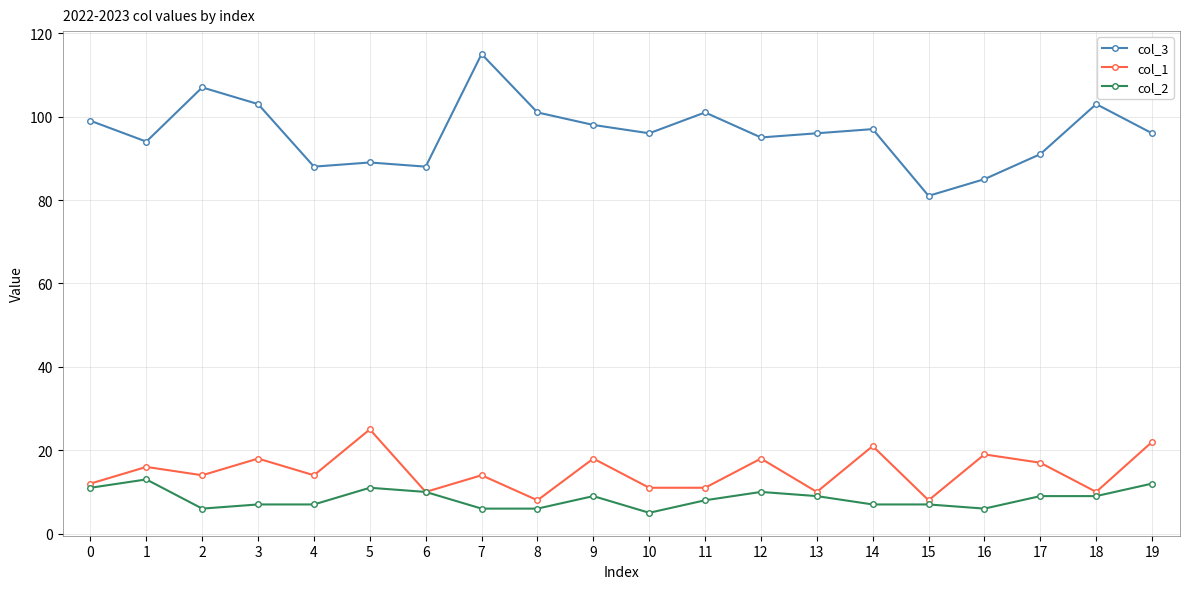

How many values in the col_2 series are below 9?

10